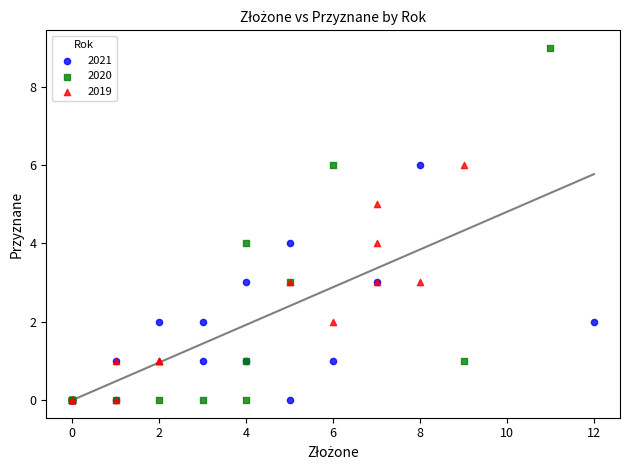

Which series has the widest spread of Y values?

2020